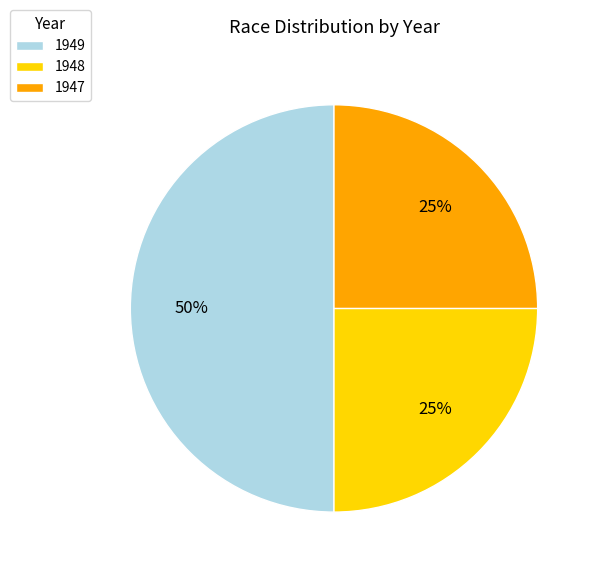

How many segments does this pie chart have?

3